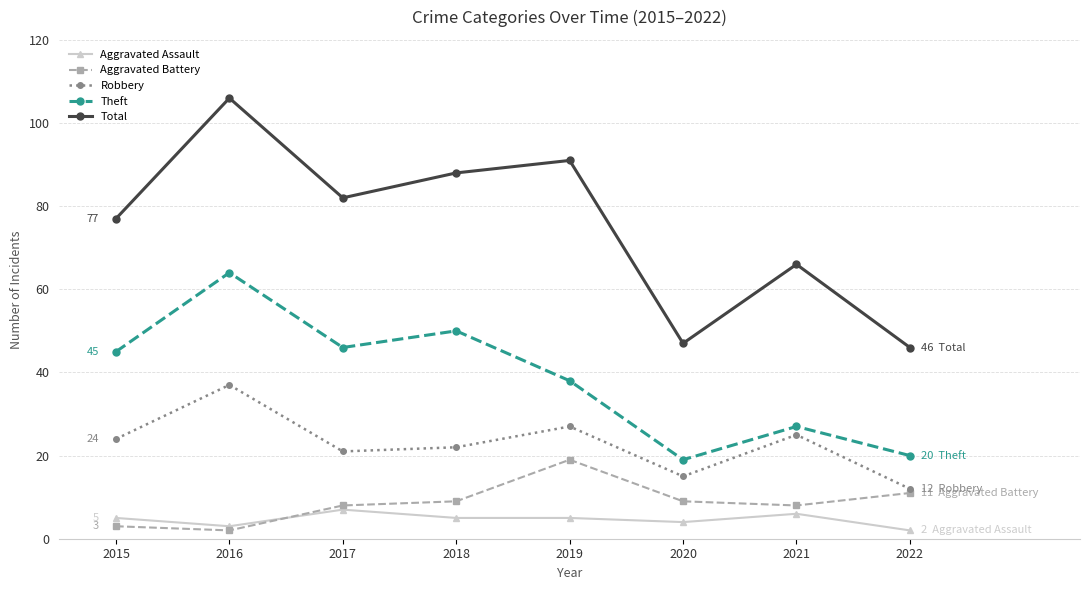

Is it true that Aggravated Assault equals 6 at 2021?

True